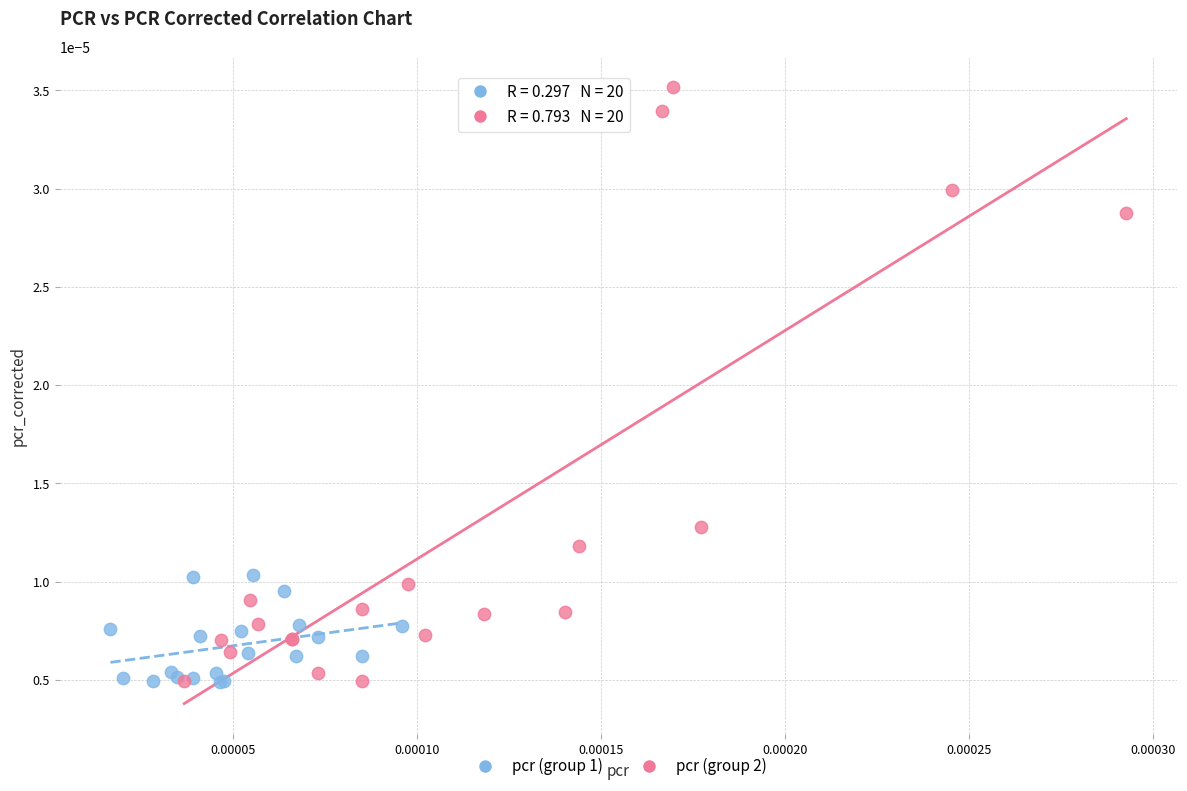

Which series has the largest Y range (max minus min)?

pcr (group 2)